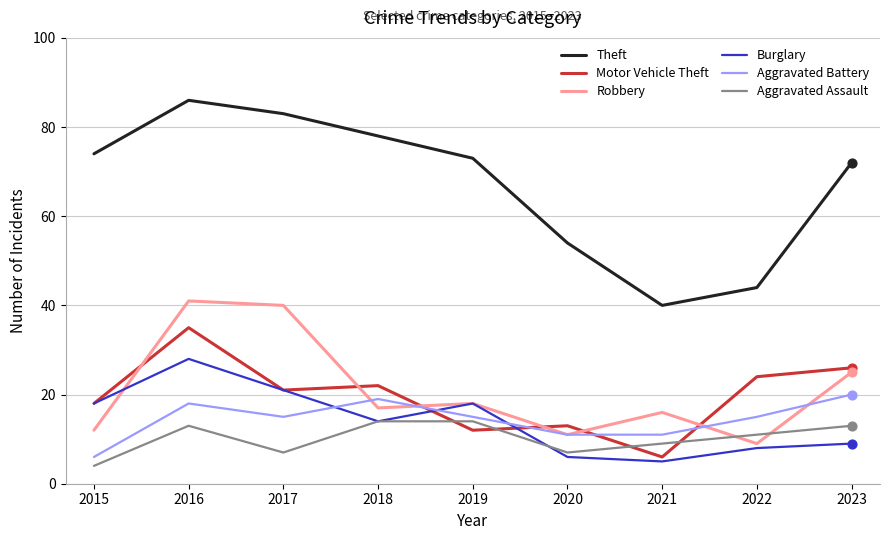

What is the difference between the highest and lowest values at 2017?

76